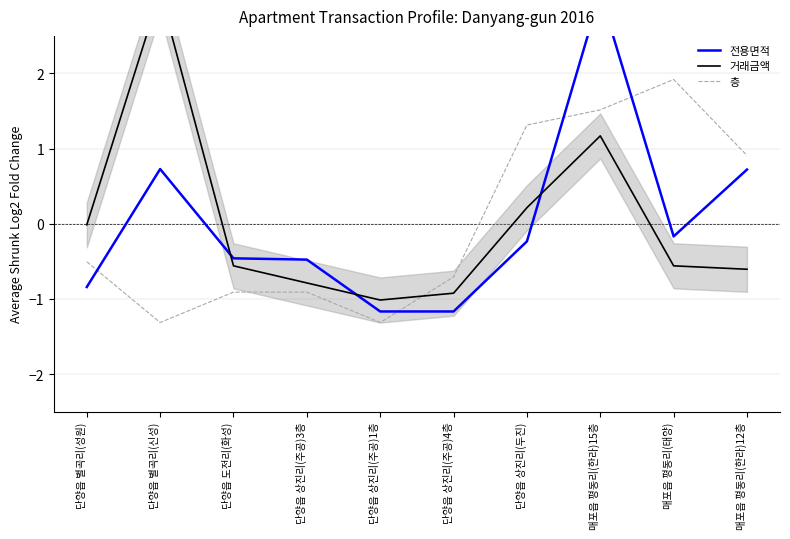

How many values in 거래금액 are below zero?

7